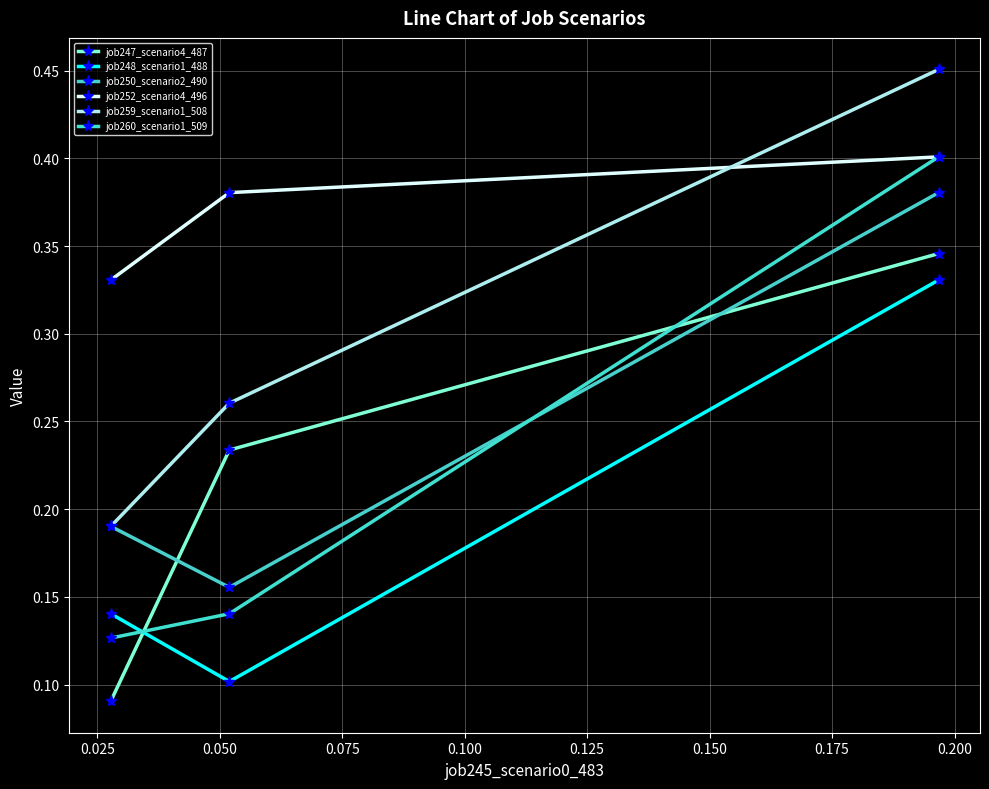

What are all the series names shown in the legend?

job247_scenario4_487, job248_scenario1_488, job250_scenario2_490, job252_scenario4_496, job259_scenario1_508, job260_scenario1_509